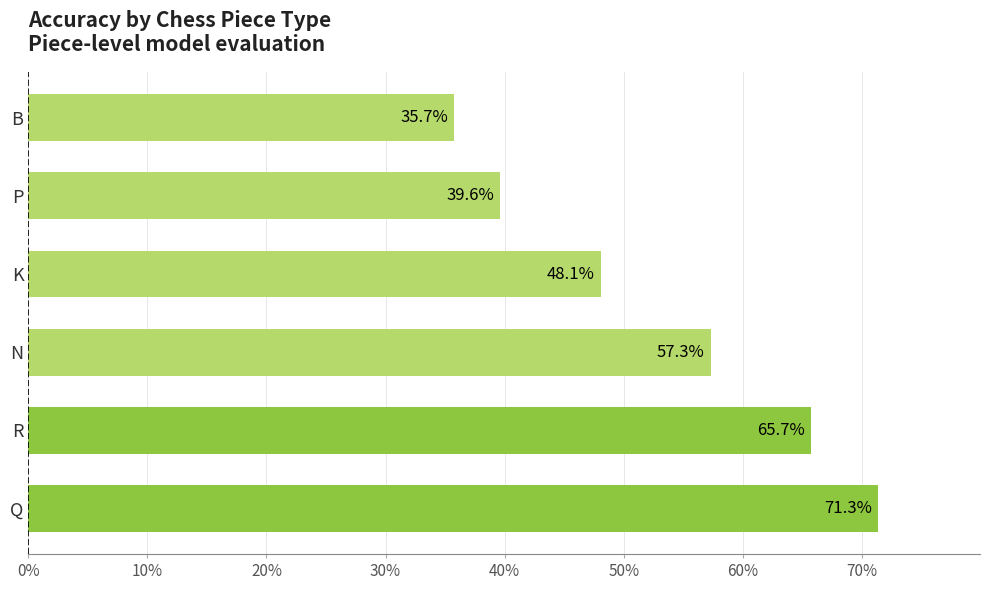

Does the chart contain any negative values?

No